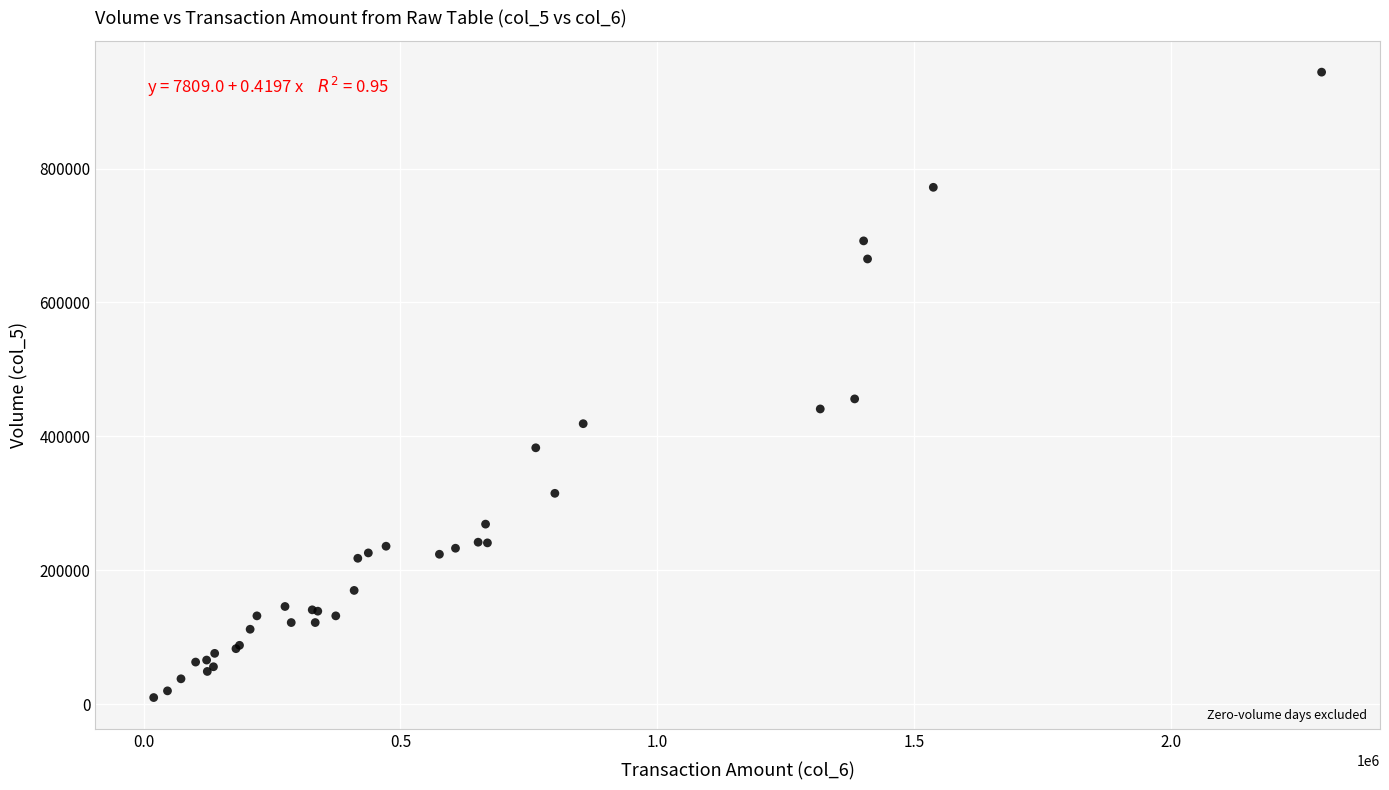

What Y value in the scatter plot is closest to 477000?

456000